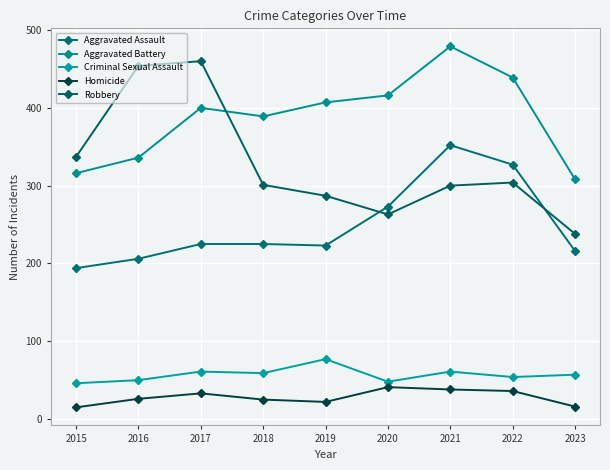

True or false: Homicide has a value of 20 at 2017.

False